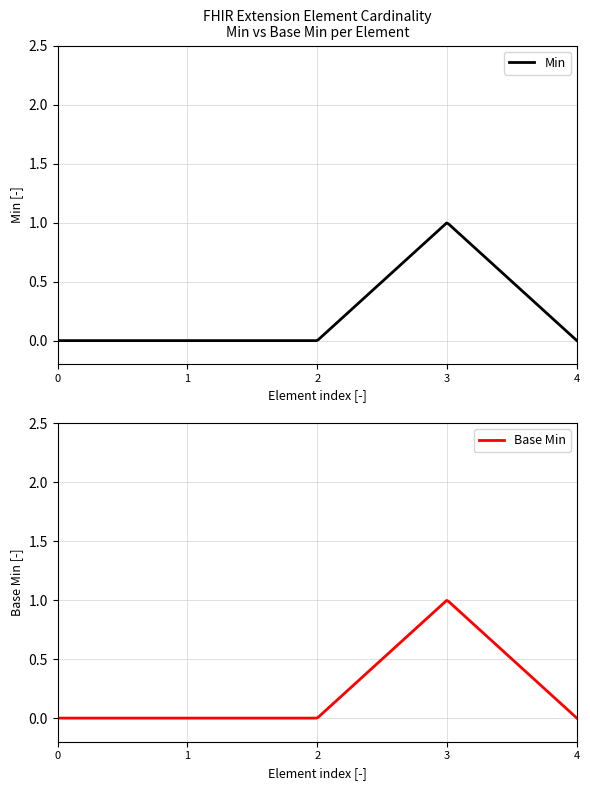

True or false: Min and Base Min intersect in this chart.

False